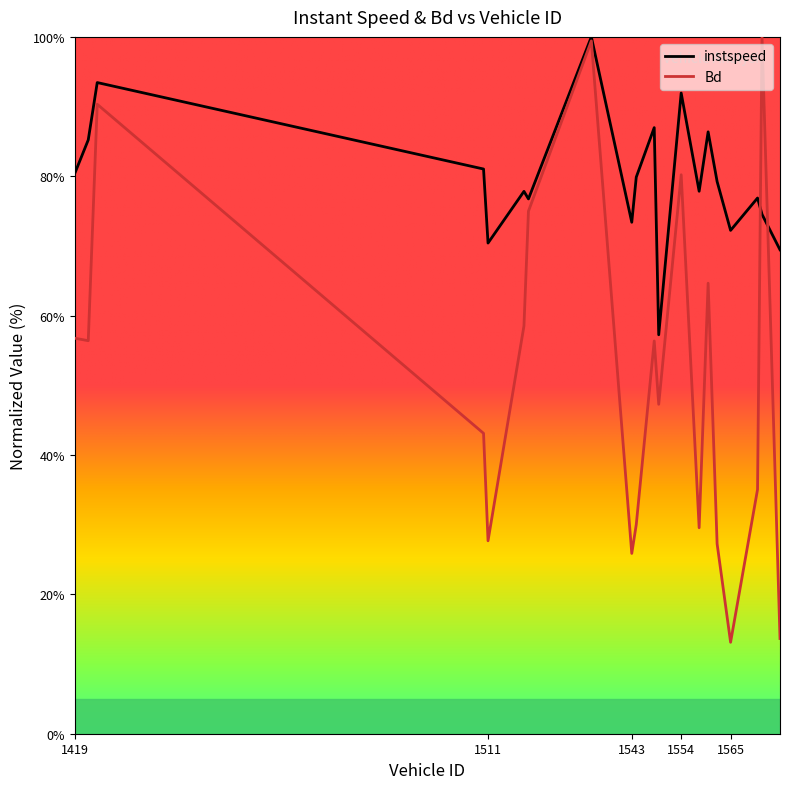

What is the value of the instspeed point at the 19th from the left?

74.5